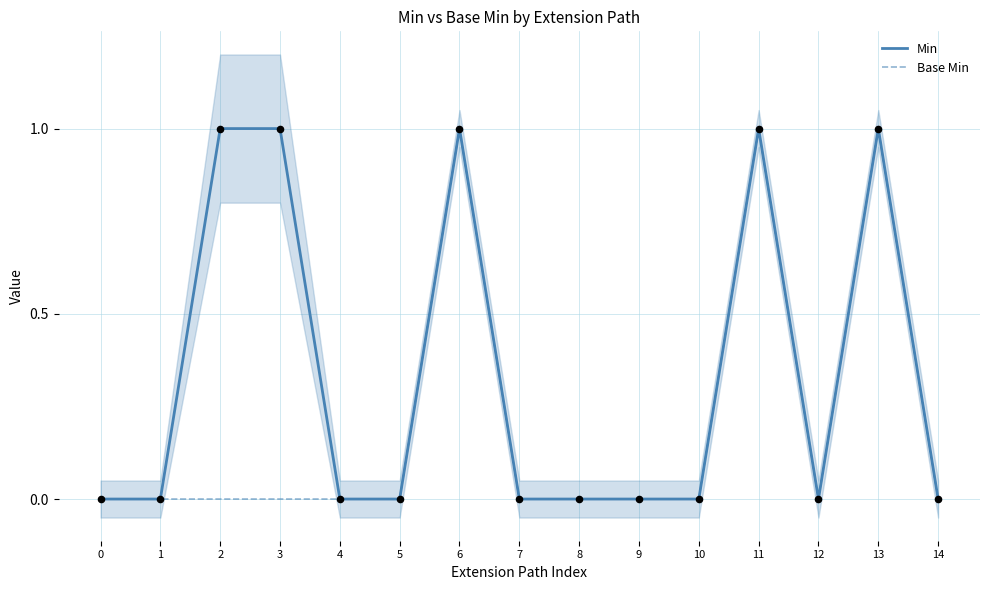

Is the value of Base Min at 6 greater than the value of Min at 8?

Yes